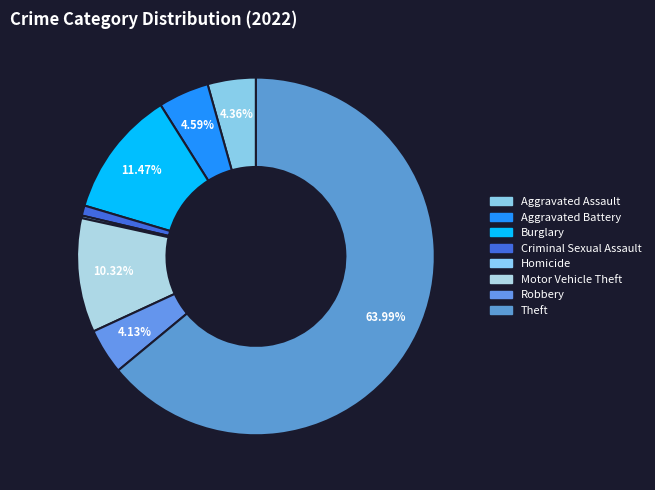

To the nearest percent, what is the difference between the largest and smallest slice percentages?

64%